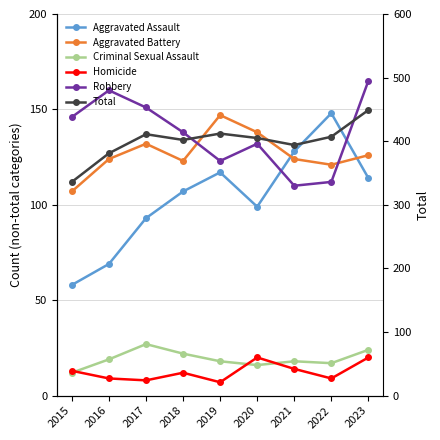

What is the value of the Aggravated Assault point at the 2nd from the left?

69